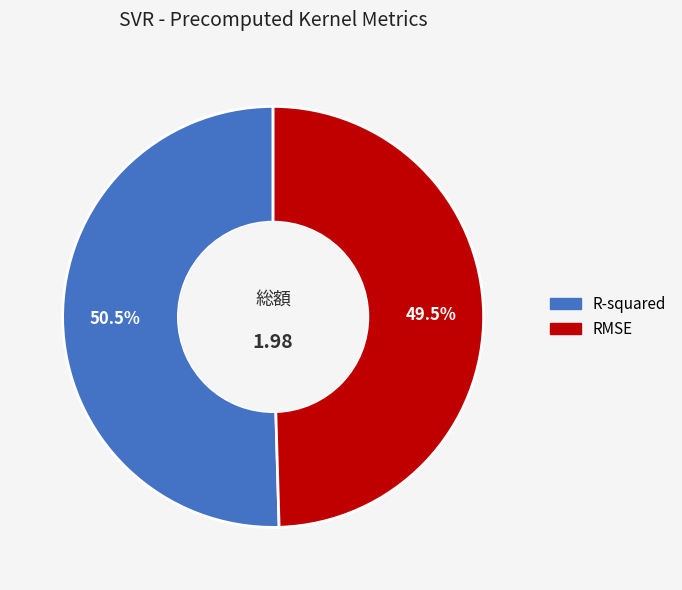

Rank the categories by value from lowest to highest.

RMSE, R-squared